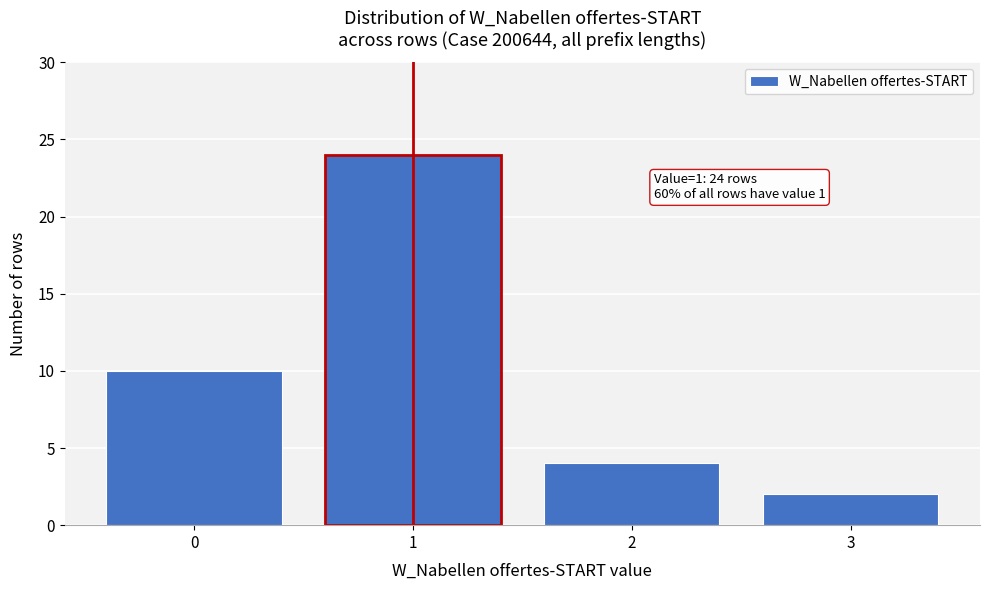

Over which range of the x-axis is the bar tallest?

0.5 to 1.5